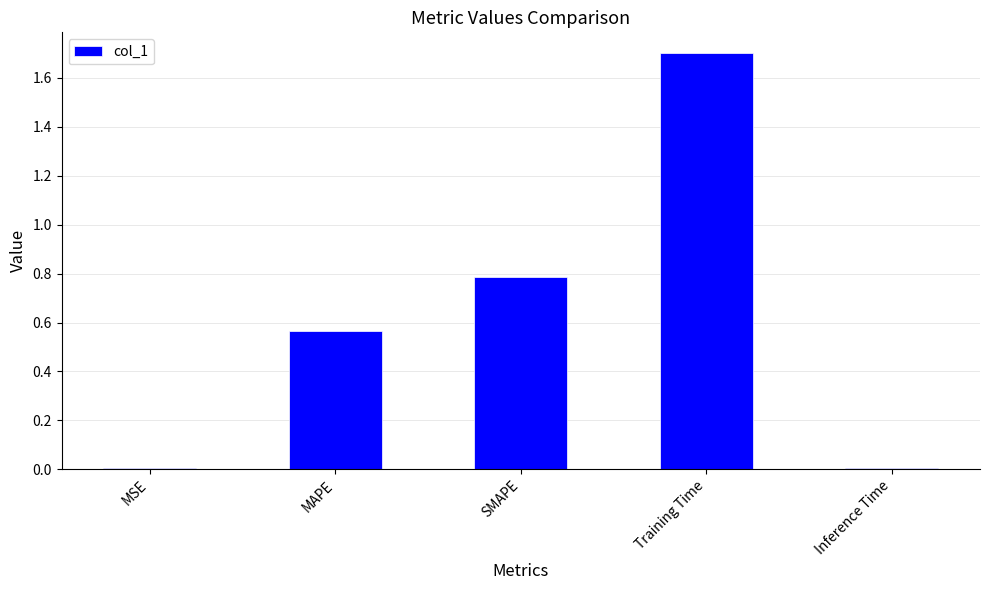

The chart shows a value of 0.3 at SMAPE. True or false?

False